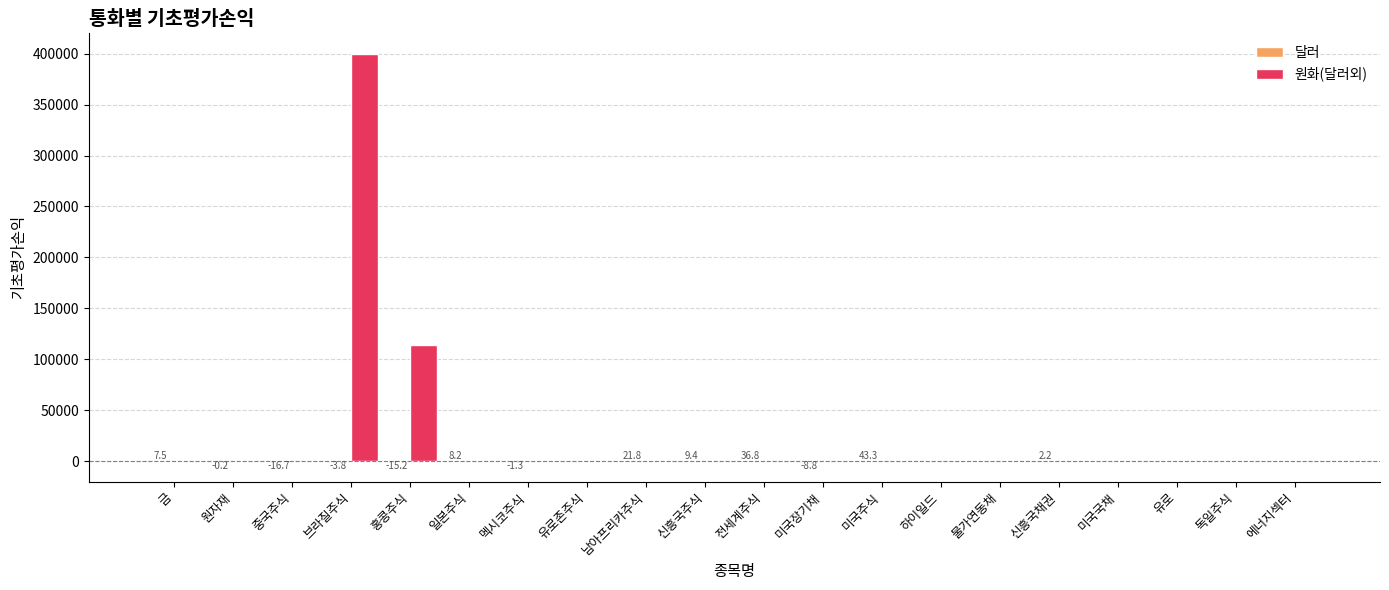

Which category has the highest value across all series?

브라질주식